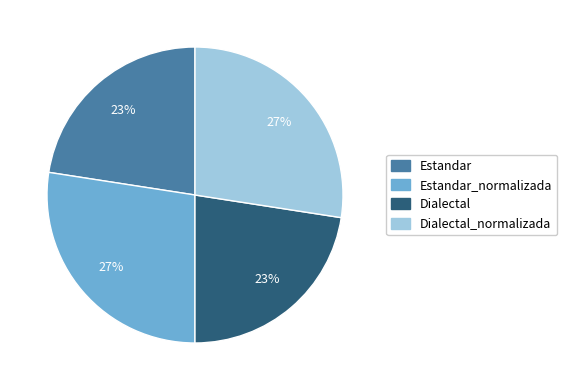

To the nearest percent, what is the average slice percentage?

25%